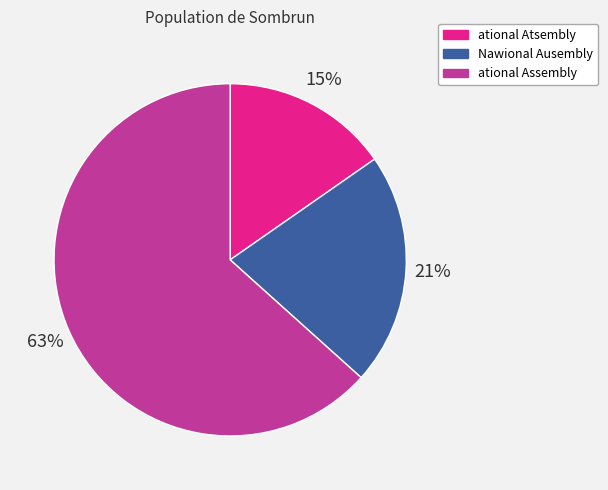

Which category accounts for the majority?

ational Assembly